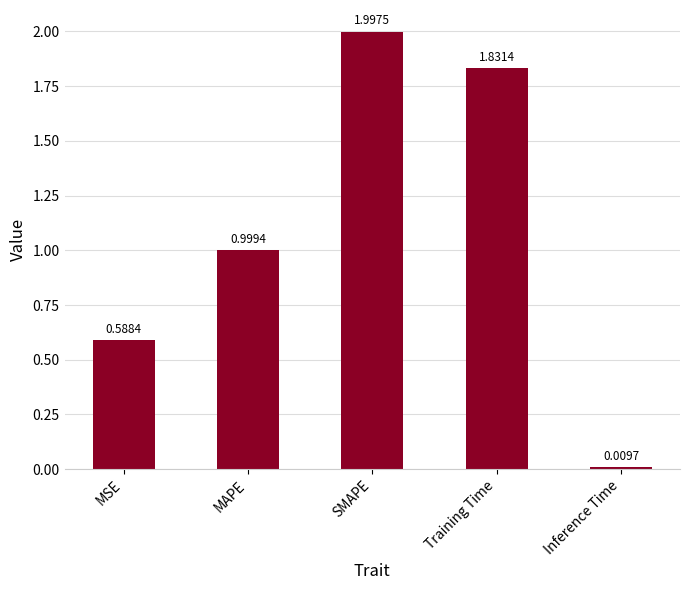

How many categories are shown in the chart?

5